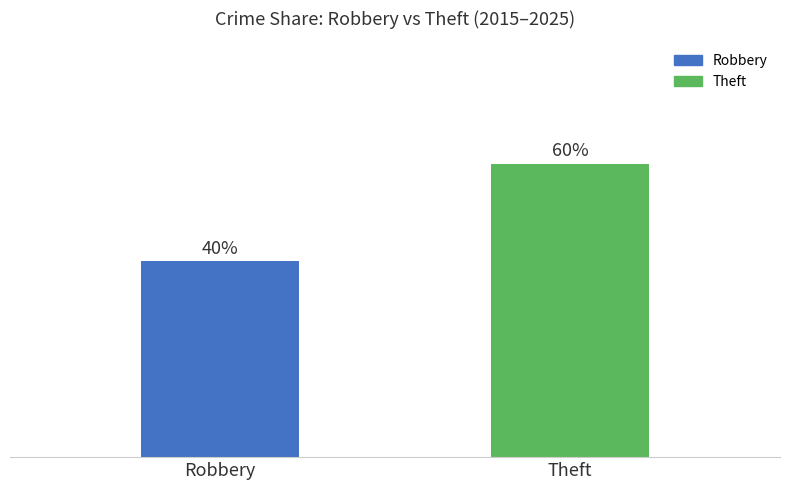

Between Theft and Robbery, which is larger?

Theft